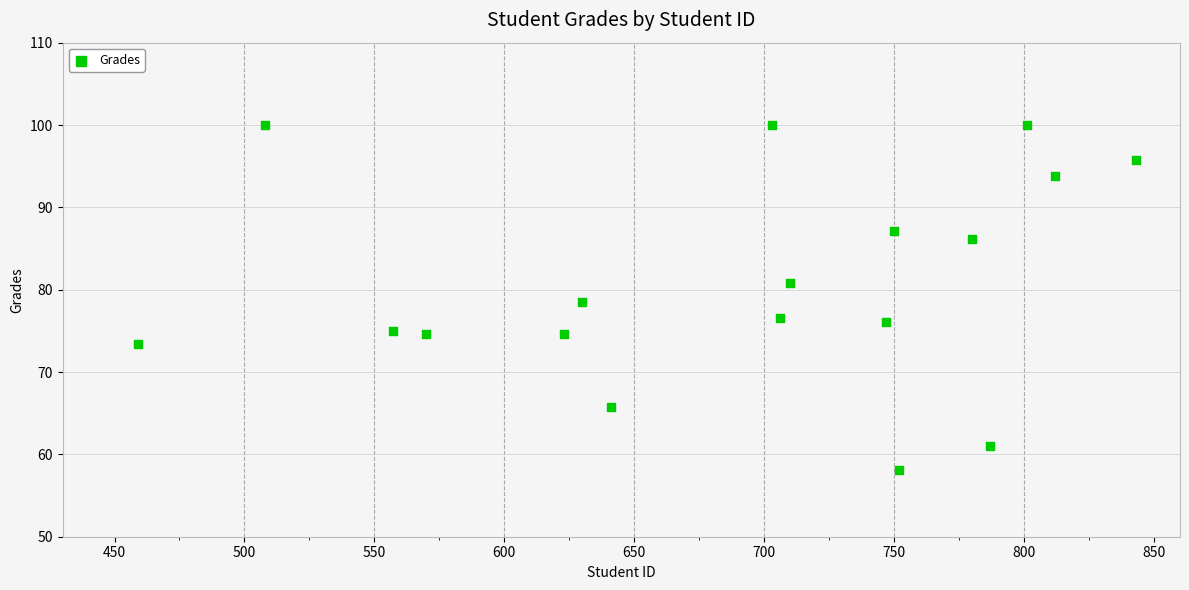

What is the range of Y values (max minus min)?

41.9